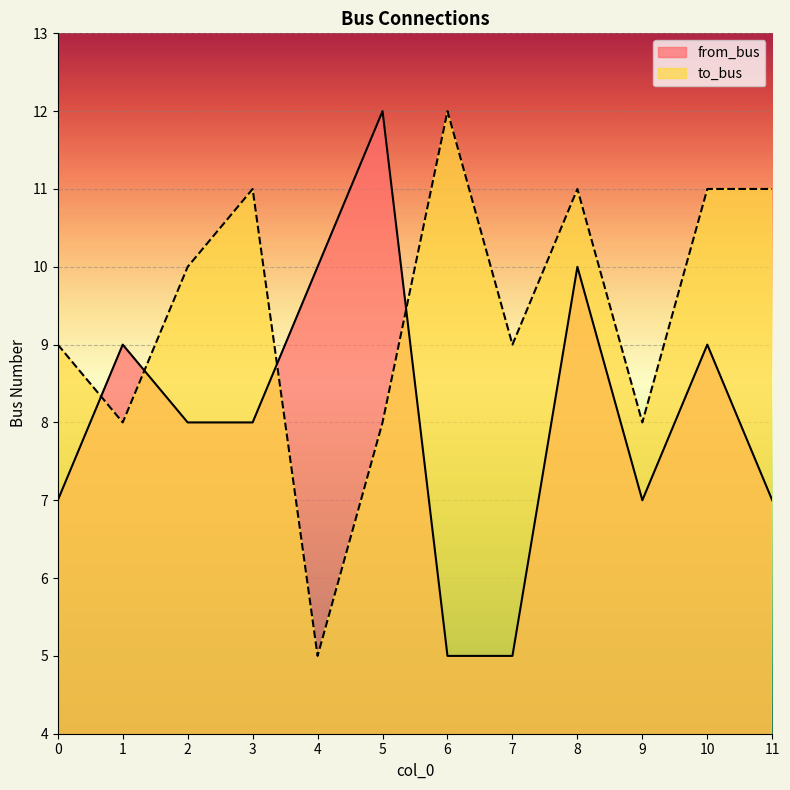

Where is the first local minimum for to_bus?

1